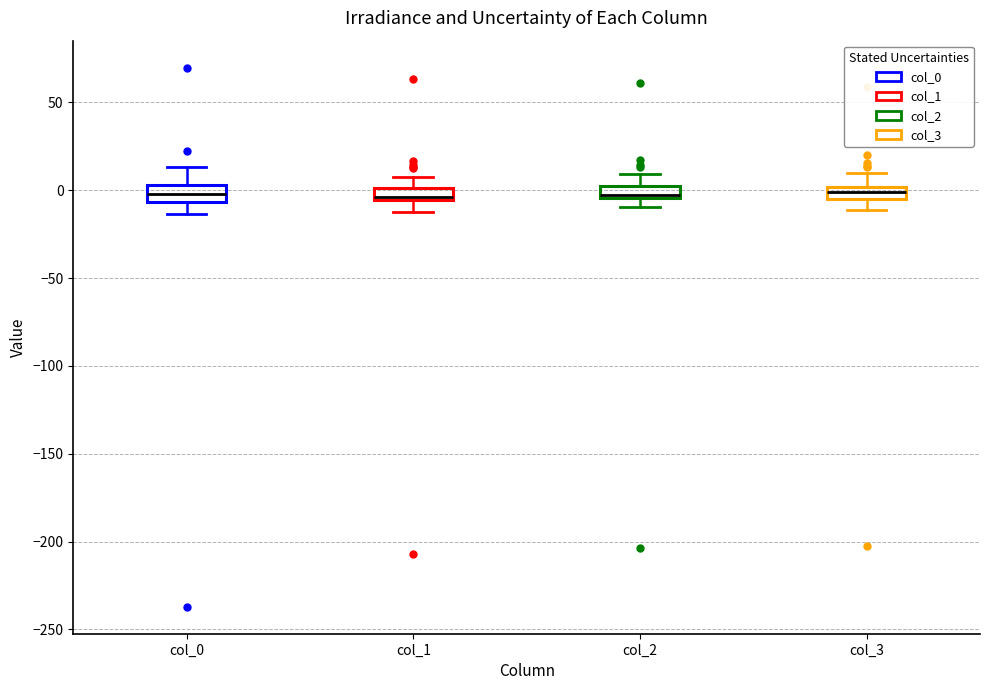

Where does the upper whisker of the box for col_2 end on the y-axis? The values are not printed on the chart, so give them approximately, as read against the axis.

10